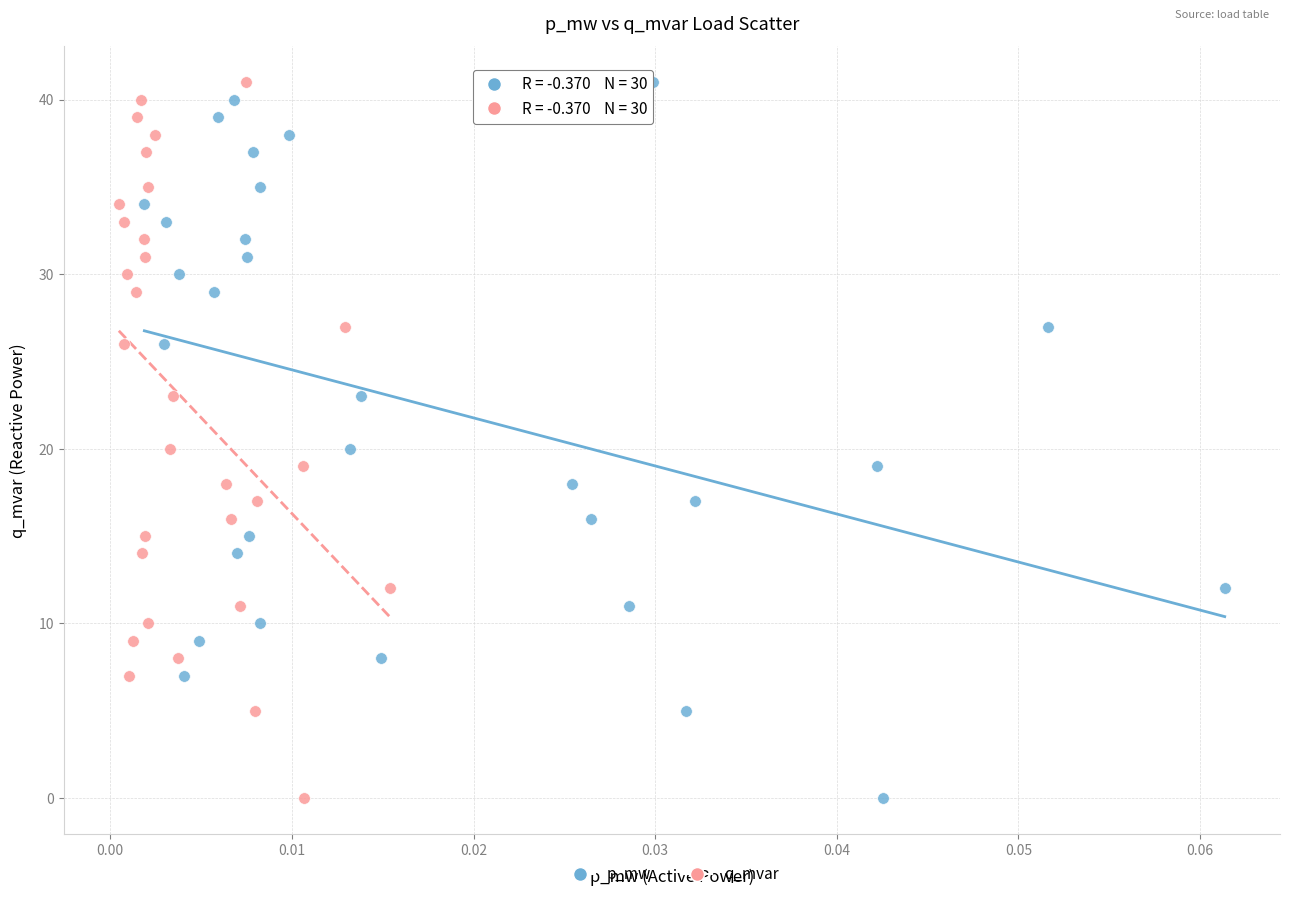

What are all the series names shown in the legend?

p_mw, q_mvar